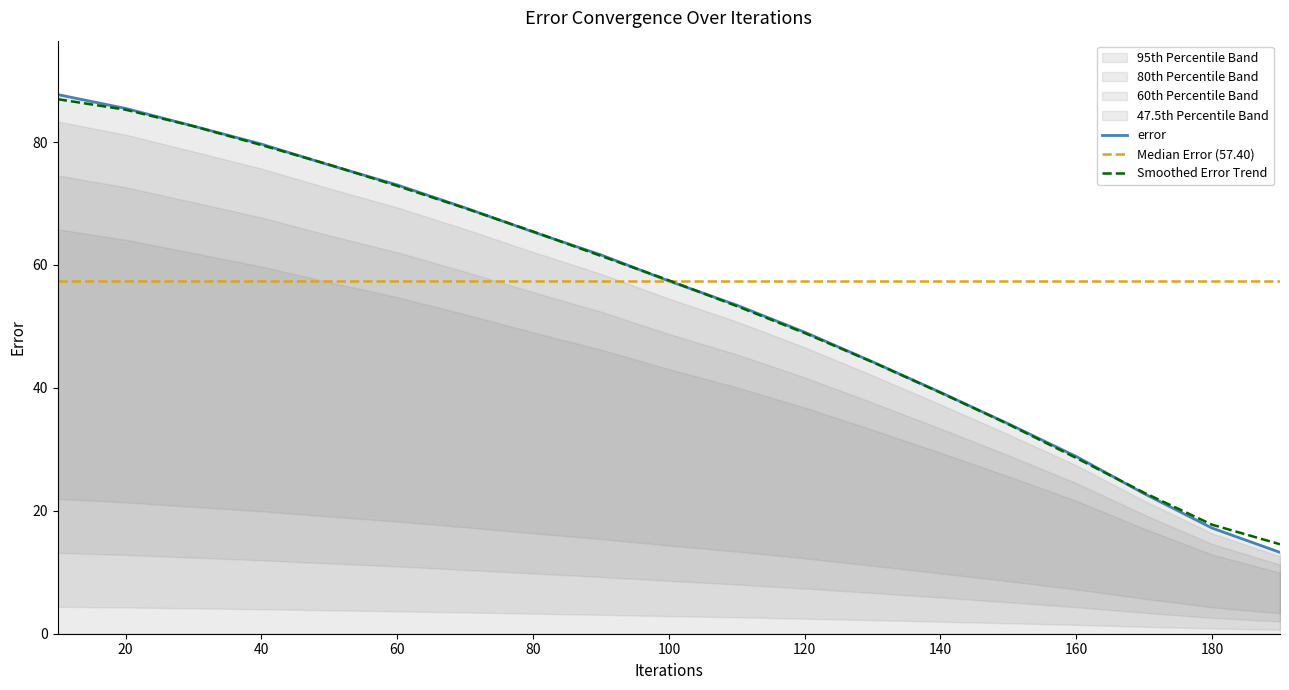

List the labels in order of value, largest first.

10, 20, 30, 40, 50, 60, 70, 80, 90, 100, 110, 120, 130, 140, 150, 160, 170, 180, 190